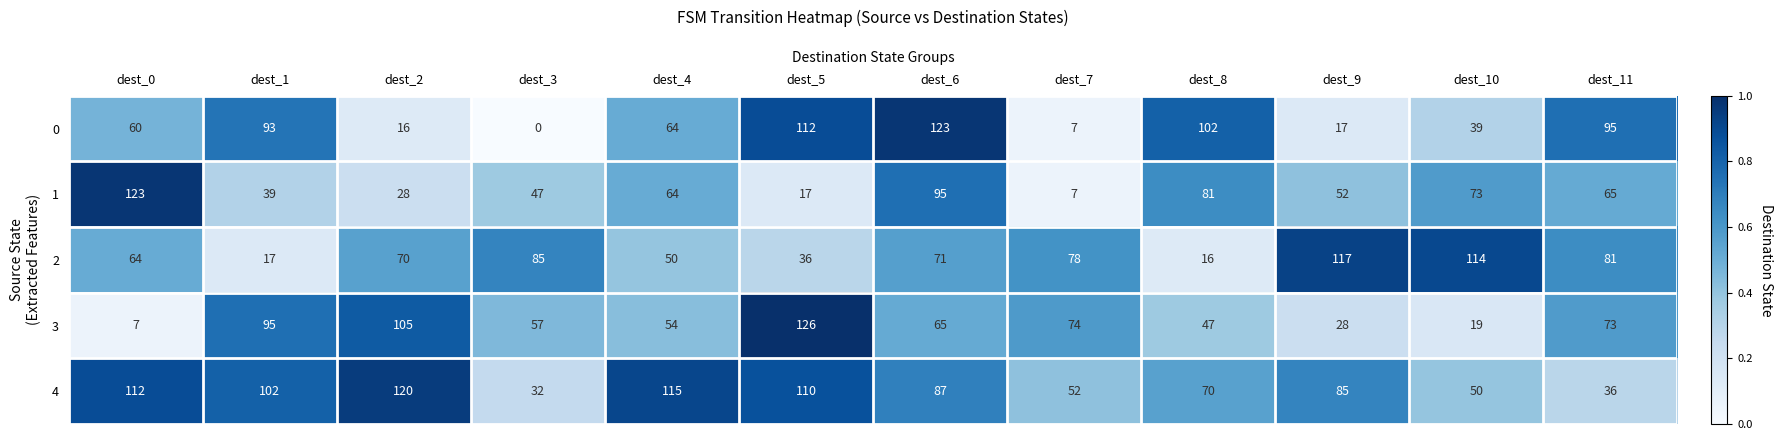

The value of 0 at dest_4 is 64. True or false?

True